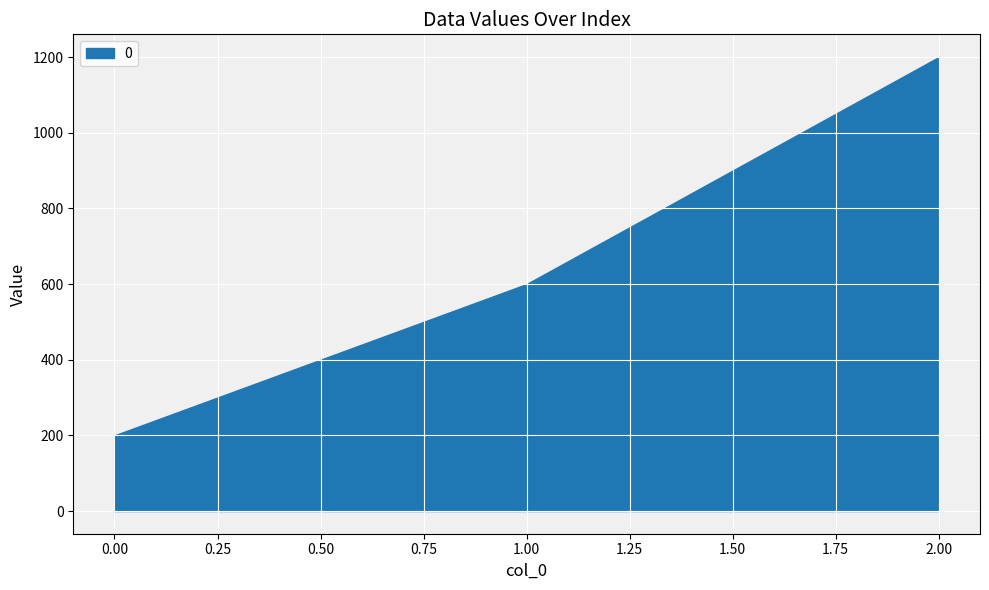

Reading left to right, list all the values displayed in this chart.

0.00=200	1.00=600	2.00=1200